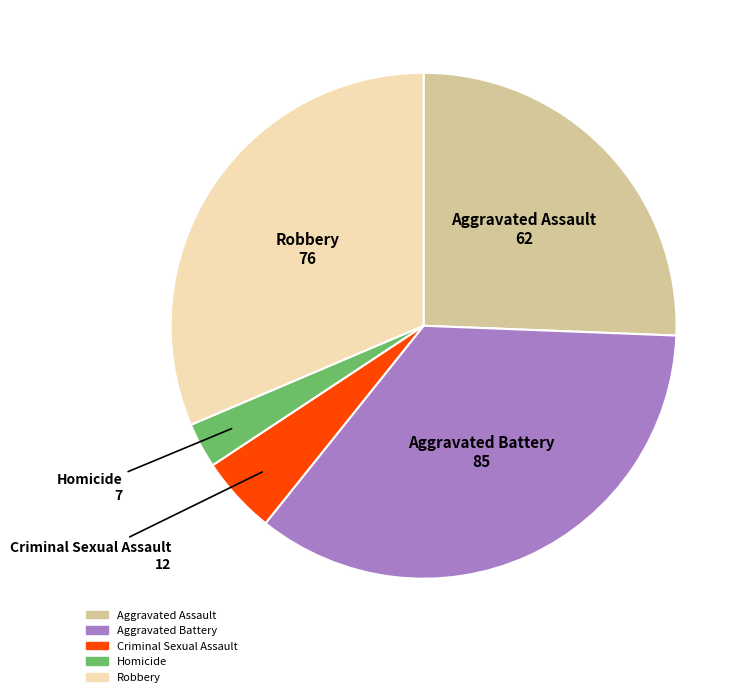

How many segments does this pie chart have?

5